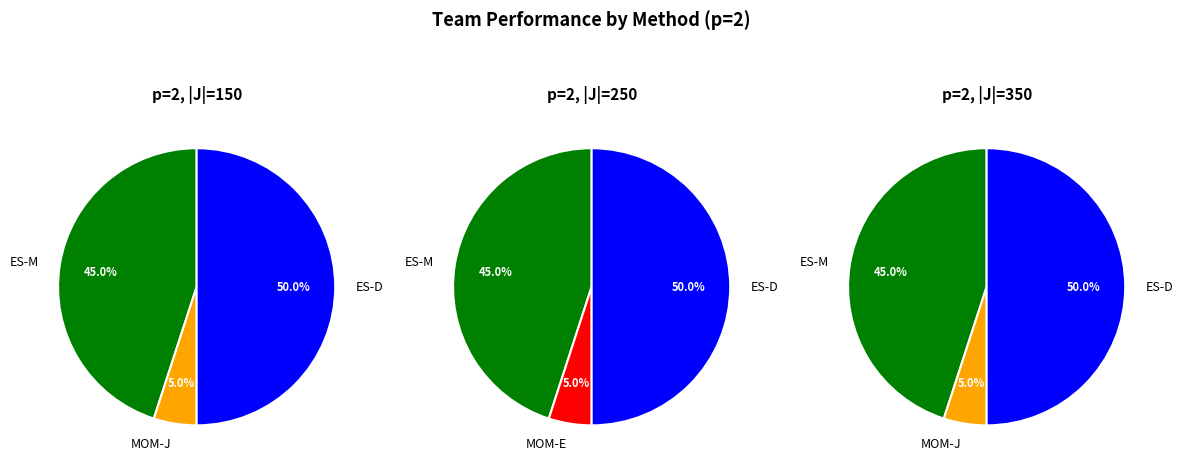

What is the largest slice in the pie chart?

ES-D